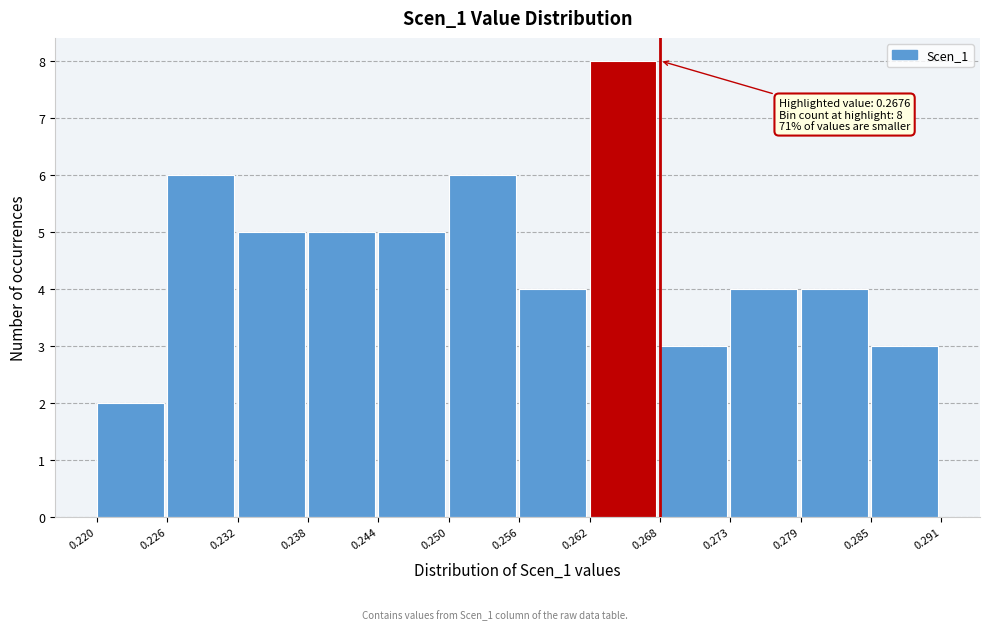

Over which range of the x-axis is the bar tallest?

0.262 to 0.268